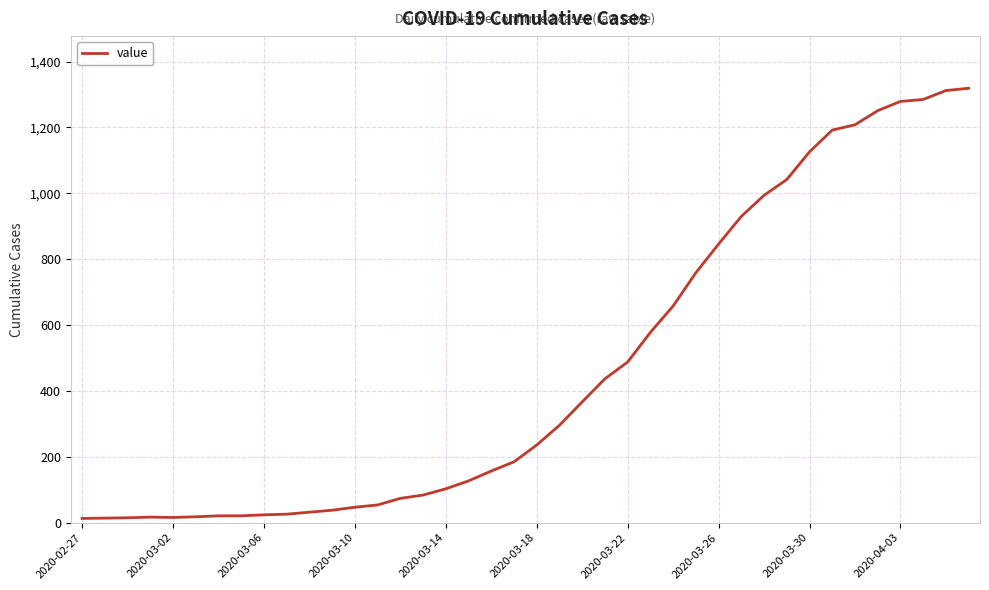

What is the difference between the maximum and minimum values?

1306